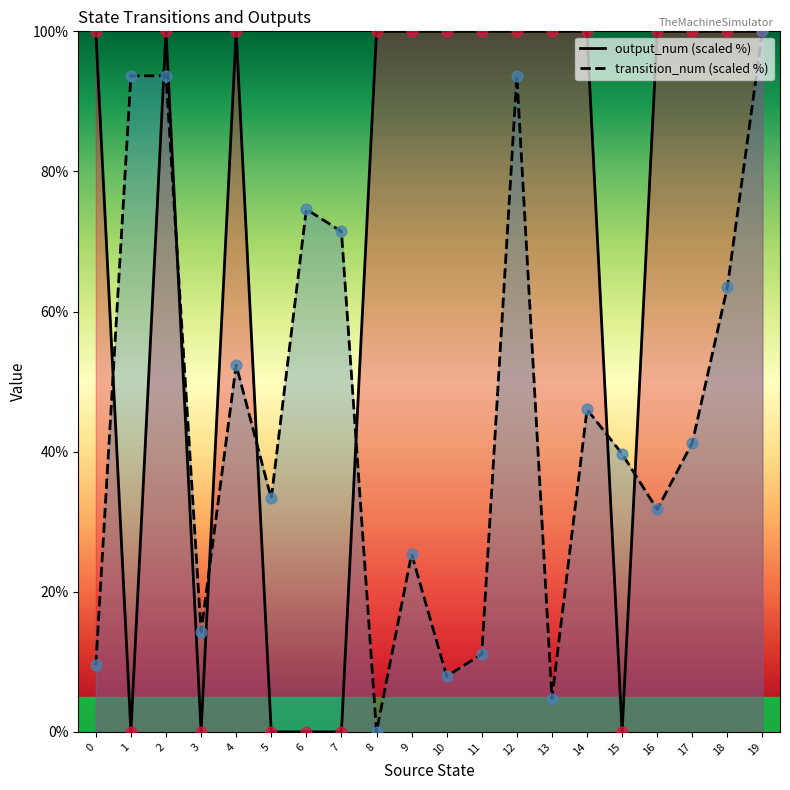

What are all the series names shown in the legend?

transition_num, output_num